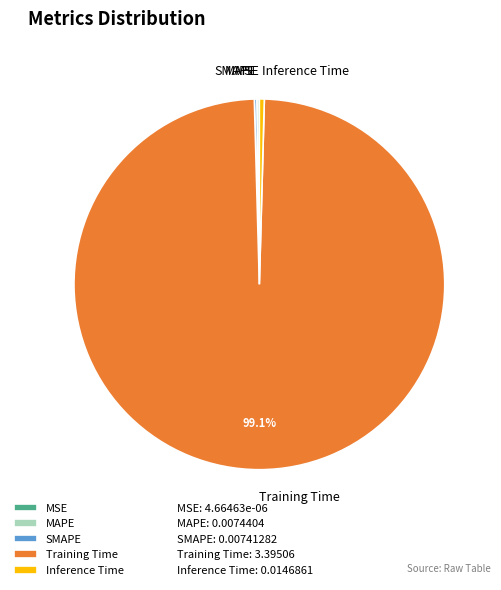

Does Training Time account for over 50% of the chart?

Yes